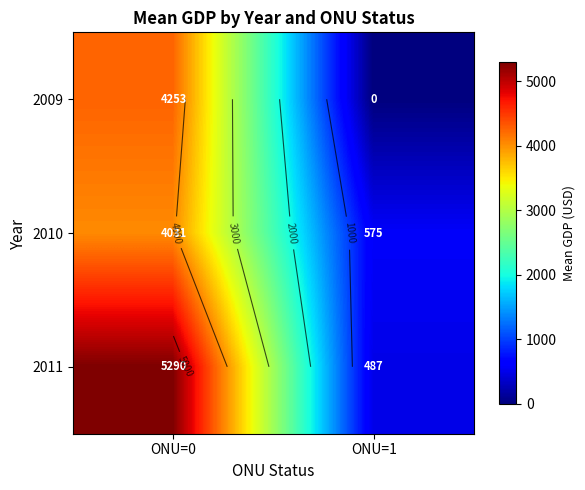

Which series has the largest total across all categories?

2011